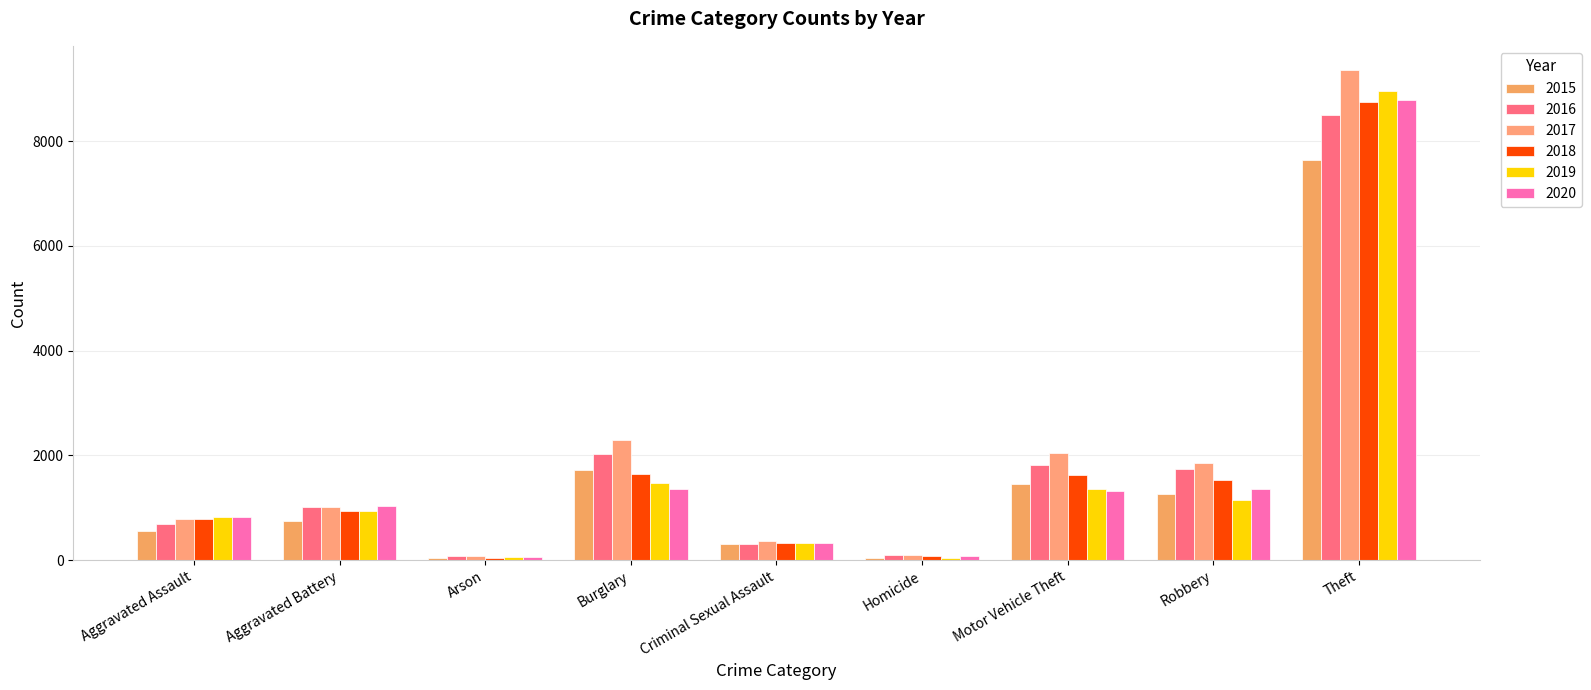

At which category is the sum across all series the highest?

Theft